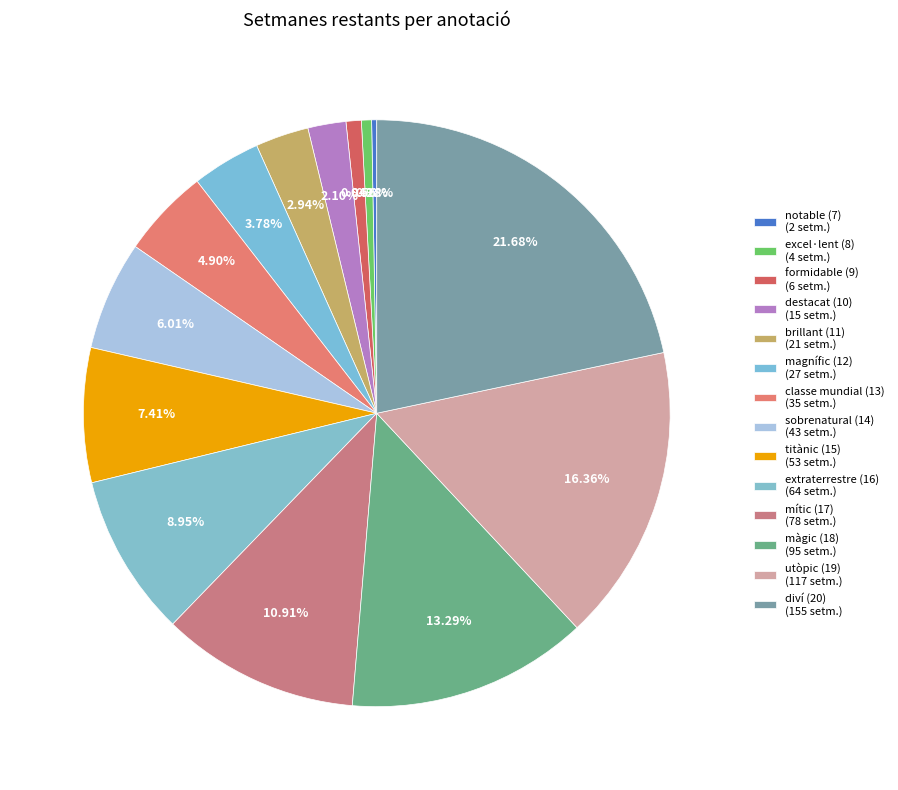

How many slices are in this pie chart?

14